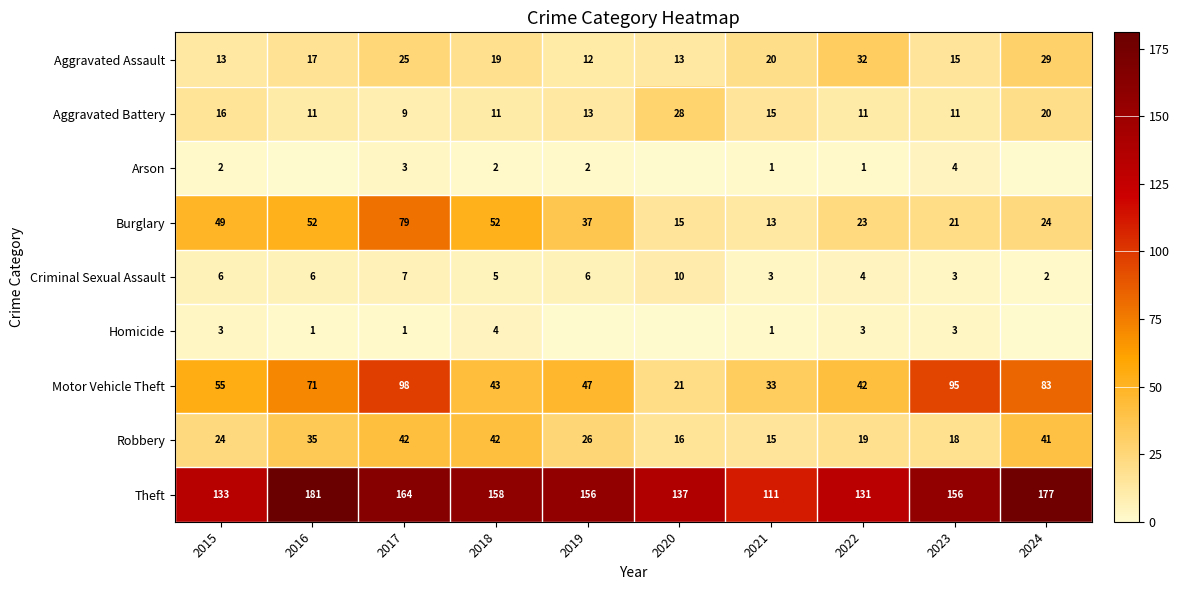

Is it true that Robbery equals 31 at 2023?

False